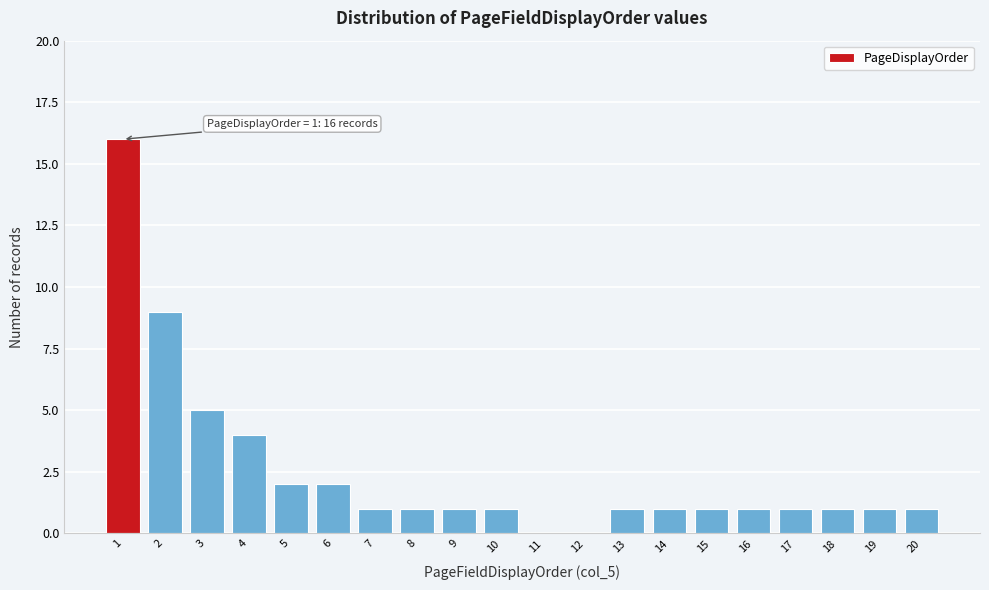

Over which range of the x-axis is the bar tallest?

0.5 to 1.5